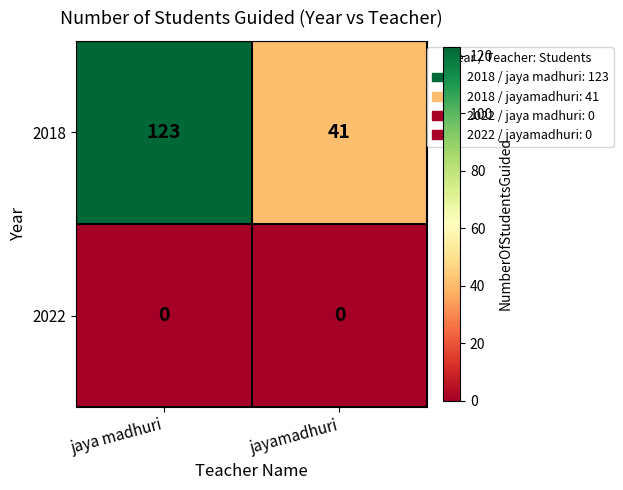

At jaya madhuri, list the series in order from smallest to largest.

2022, 2018